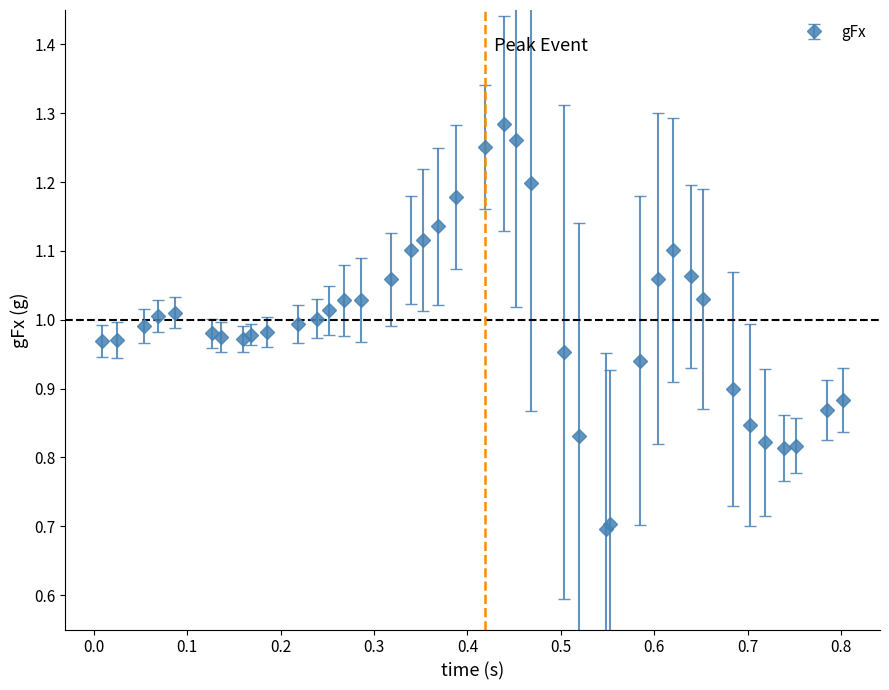

True or false: there are more than 0 points higher than both neighbors.

True